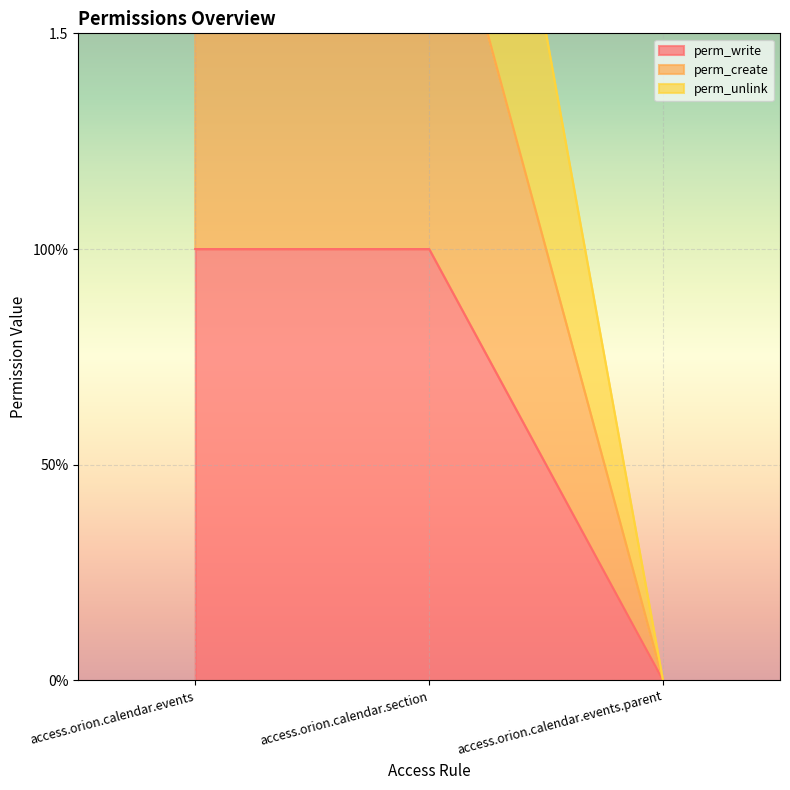

How many categories are shown in the chart?

3